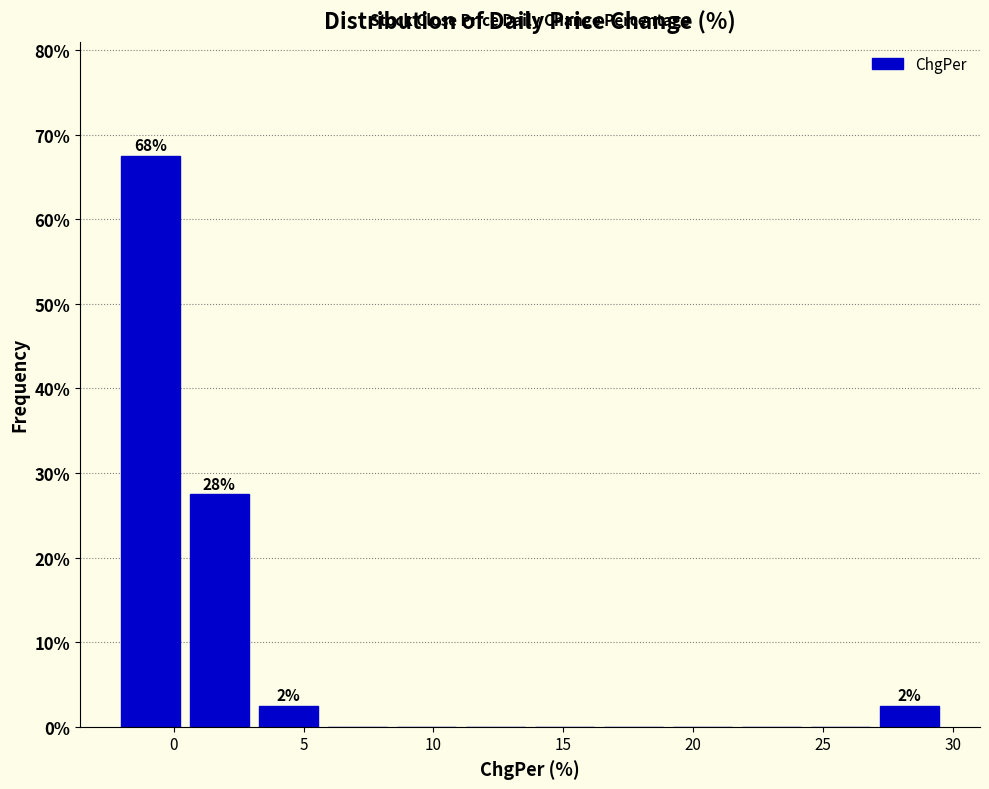

Which range on the x-axis has the tallest bar?

-2.0 to 0.5